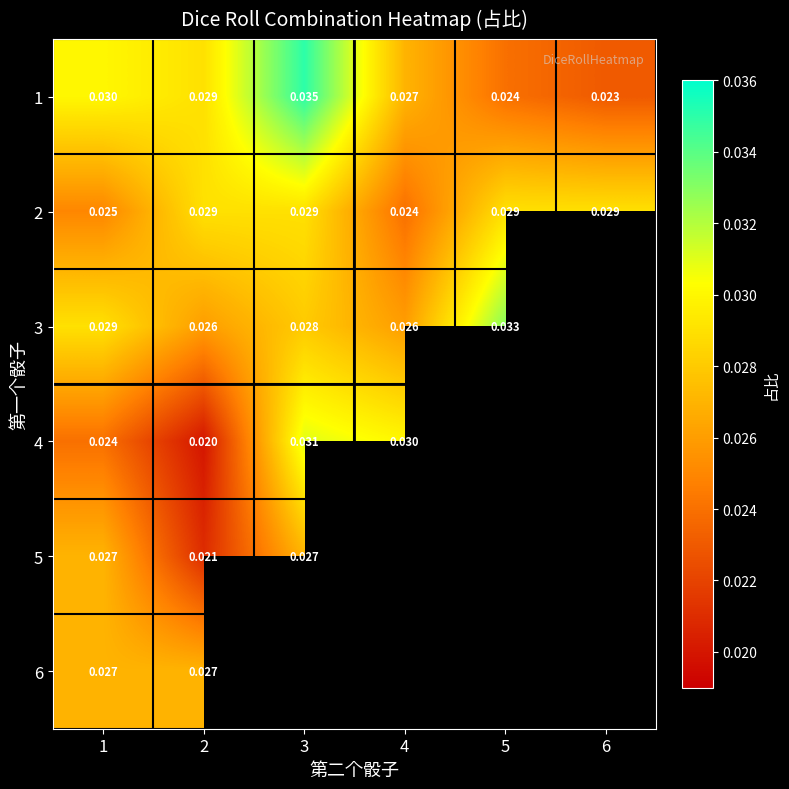

How many distinct data groups are displayed?

6